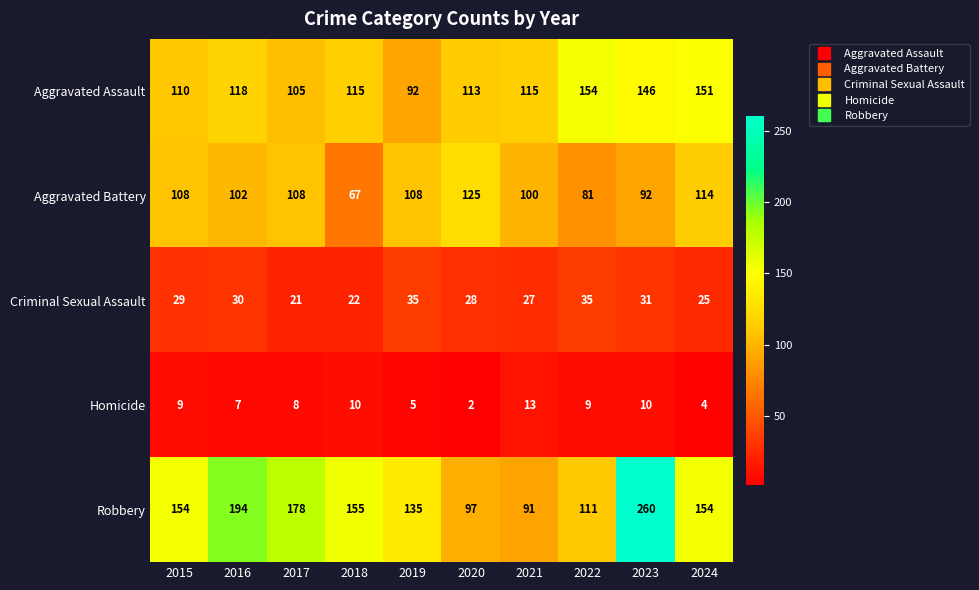

What is the difference between the maximum and minimum values in the Aggravated Battery series?

58